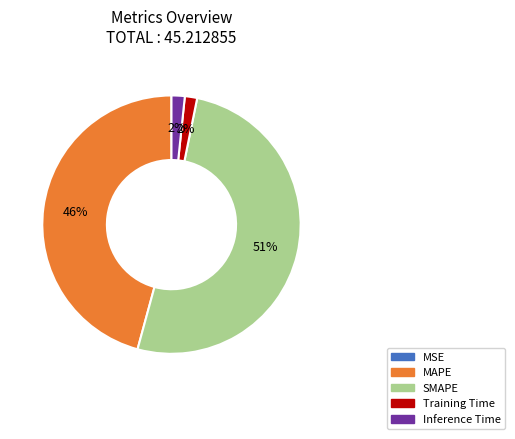

The Training Time slice represents 2% of the pie. True or false?

True